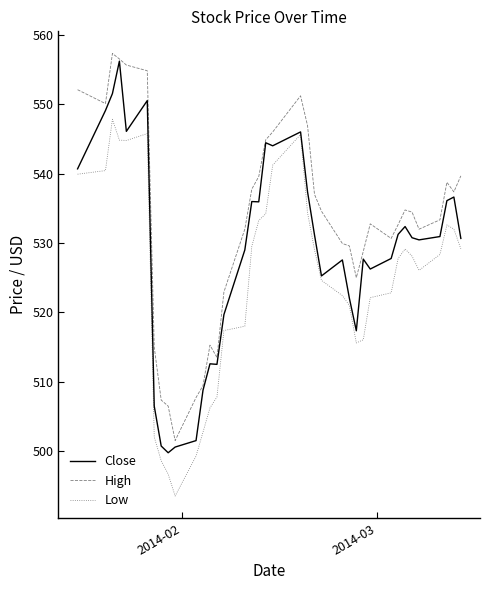

What is the lowest value of the Low series?

493.6